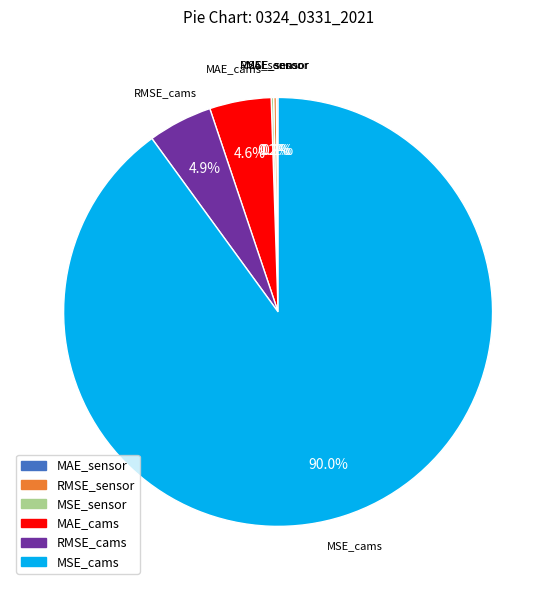

What is the largest slice in the pie chart?

MSE_cams